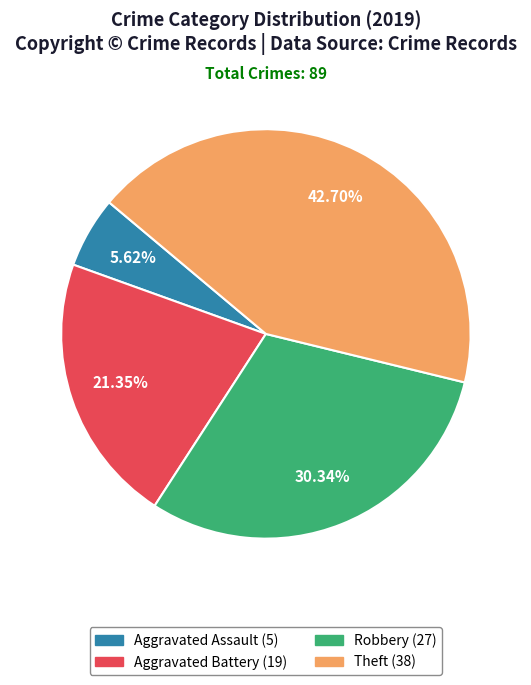

Between Robbery and Theft, which is larger?

Theft